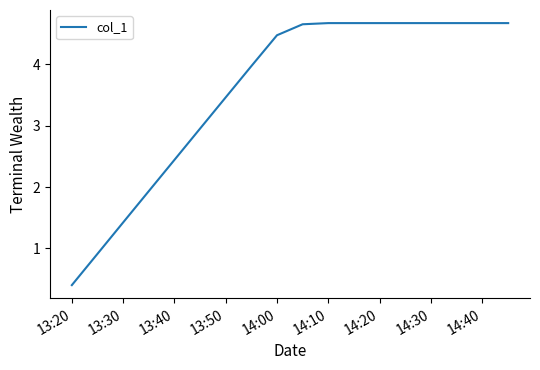

What is the smallest value displayed?

0.4